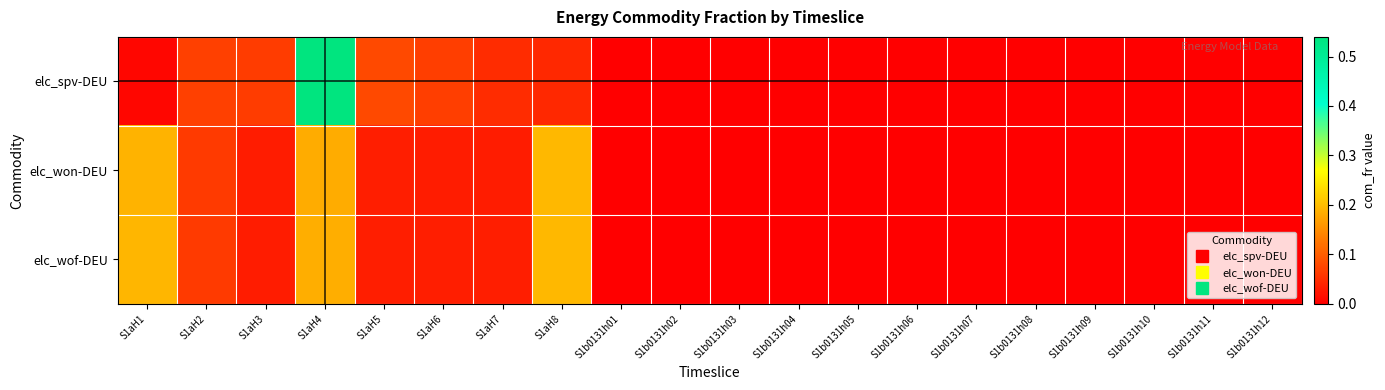

What is the total value across all series at S1aH4?

0.9